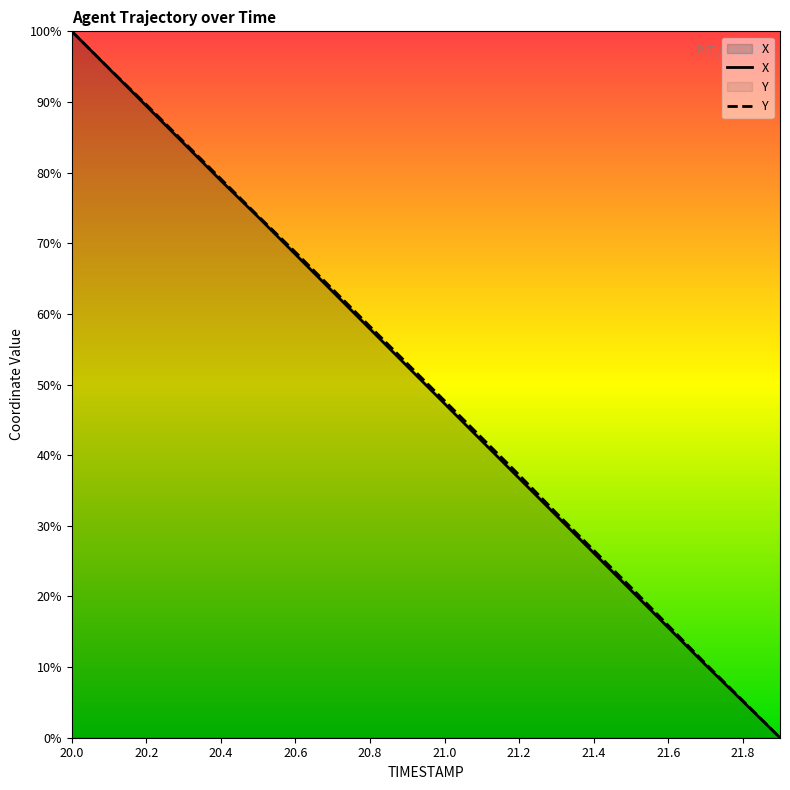

The Y series shows 146.0 at 20.0. True or false?

False